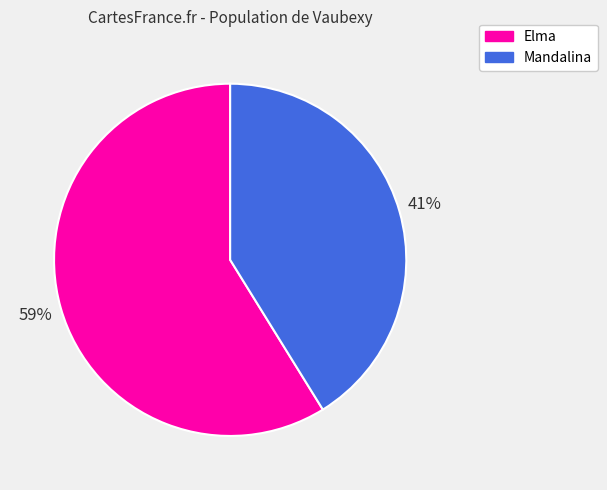

Is the sum of Mandalina and Elma greater than half?

Yes